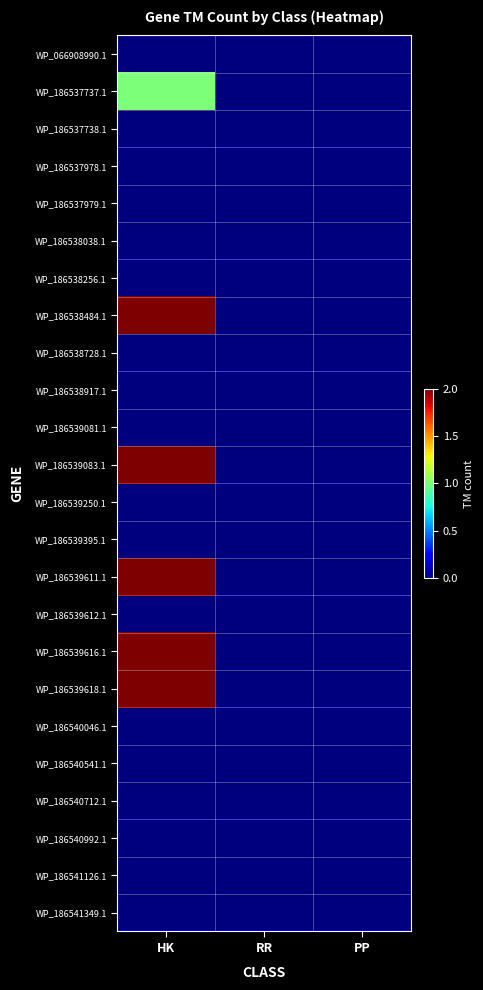

Which series changed the most between HK and RR?

WP_186538484.1